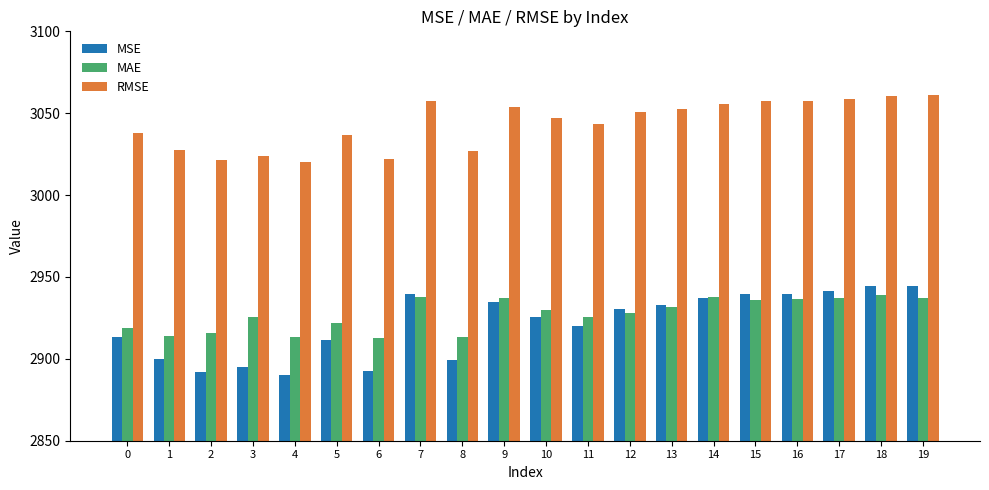

Which series changed the most between 4 and 15?

MSE